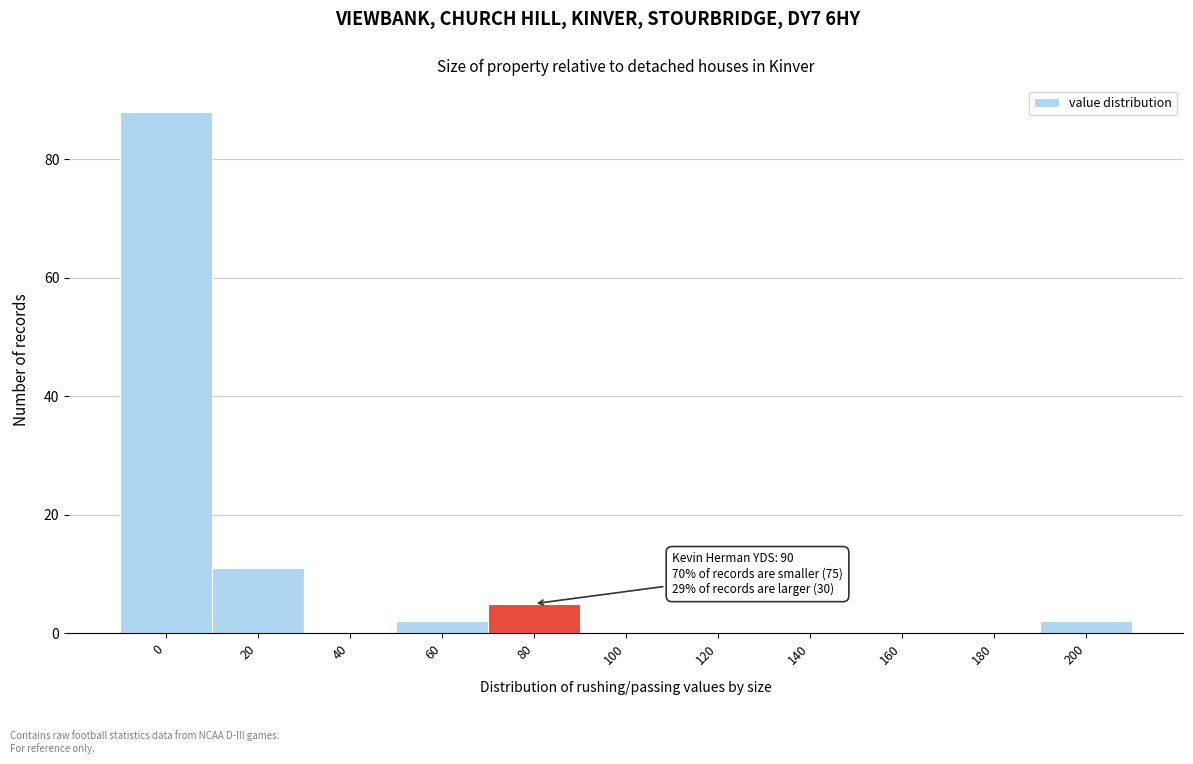

Reading left to right, what are all the values shown in this chart?

0=88	20=11	40=0	60=2	80=5	100=0	120=0	140=0	160=0	180=0	200=2